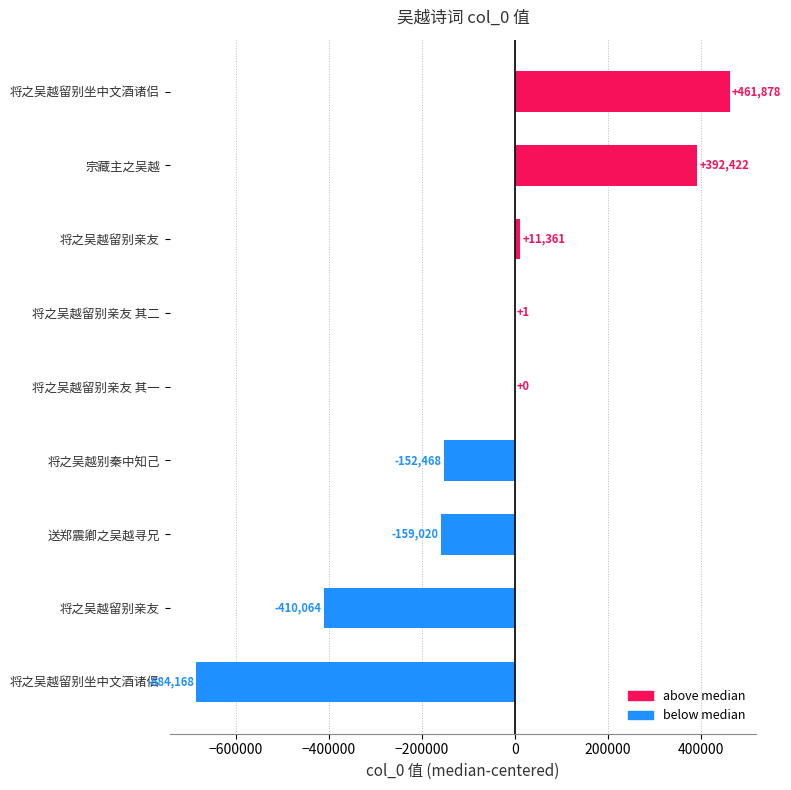

What is the smallest value displayed?

-684168